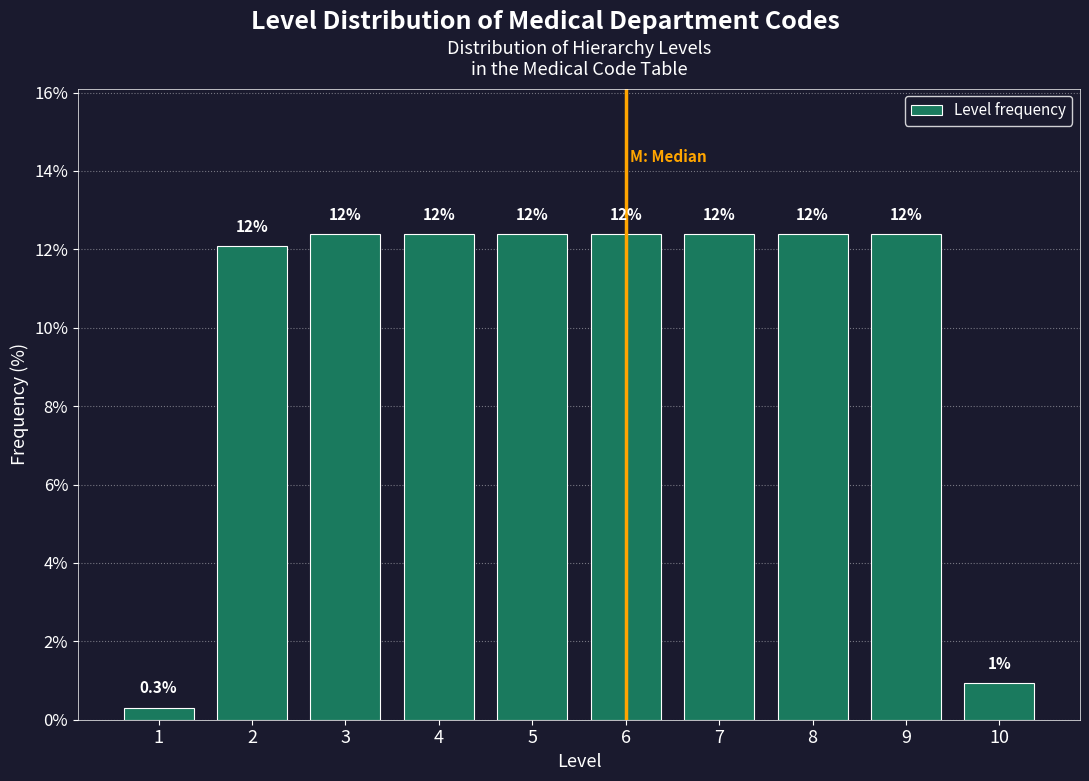

Are the bars horizontal?

No